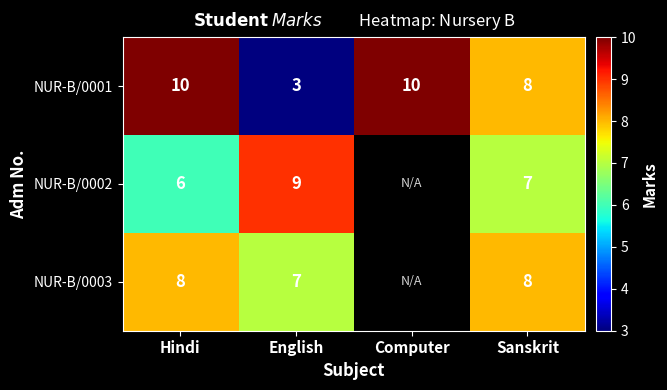

How many NUR-B/0001 values are between 8 and 10?

3